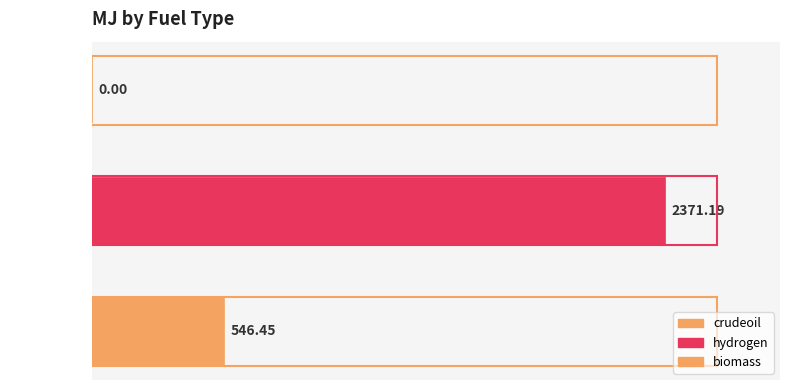

Which category has the highest value across all series?

hydrogen